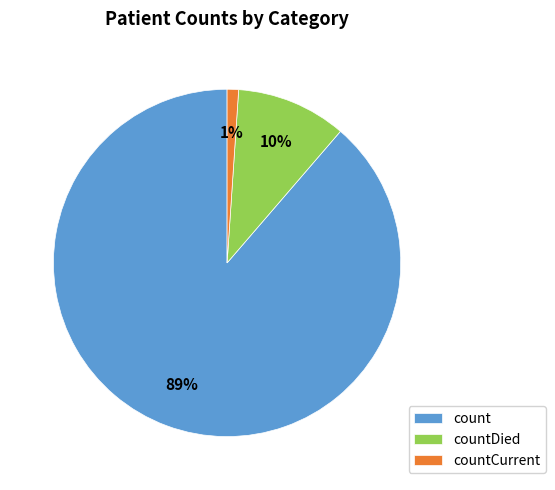

How many slices are in this pie chart?

3